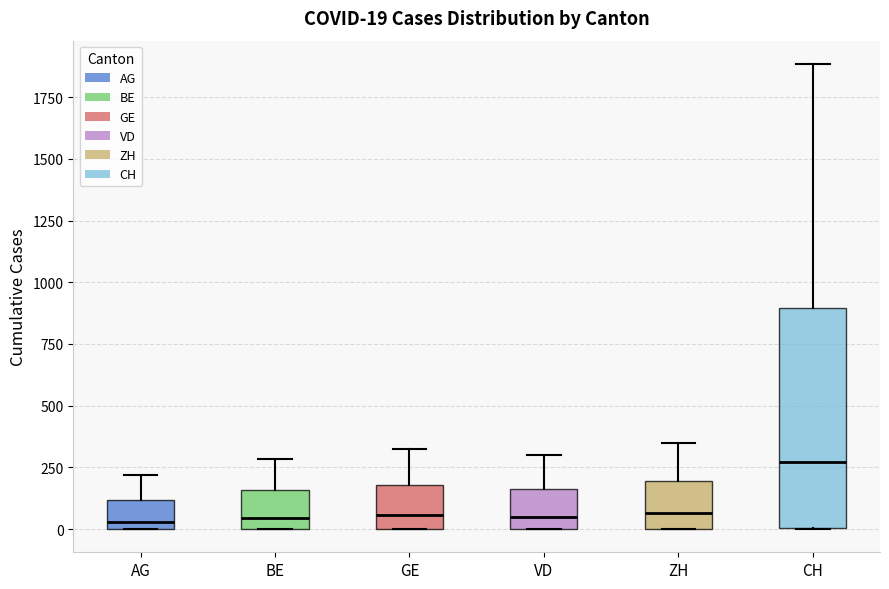

Comparing the boxes themselves (not the whiskers), which one is the tallest?

CH